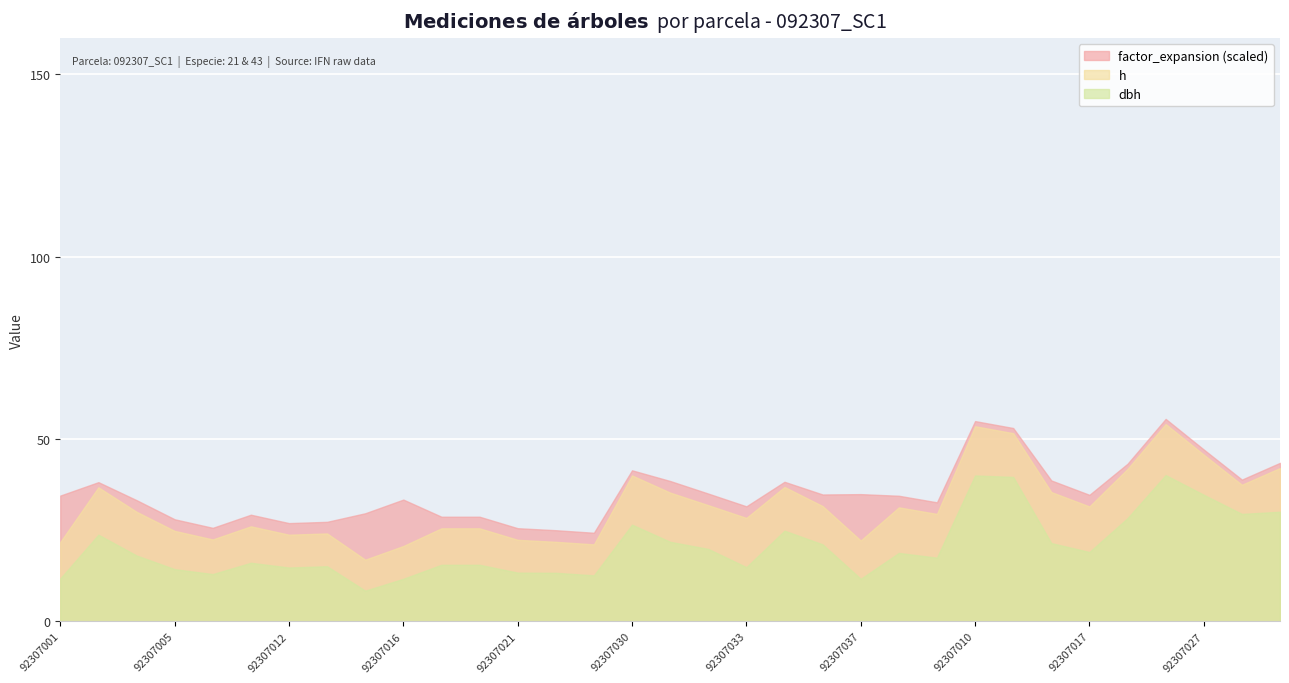

Reading left to right, what are all the values shown in this chart?

dbh: 92307001=11.8	92307002=23.8	92307003=18.1	92307005=14.3	92307008=12.9	92307009=16.1	92307012=14.8	92307013=15.1	92307014=8.4	92307016=11.7	92307019=15.5	92307020=15.5	92307021=13.3	92307022=13.3	92307028=12.6	92307030=26.5	92307031=21.8	92307032=19.9	92307033=14.8	92307034=24.9	92307035=21.1	92307037=11.7	92307038=18.8	92307039=17.4	92307010=40.0	92307011=39.6	92307015=21.4	92307017=19.0	92307024=28.3	92307025=40.1	92307027=34.7	92307029=29.4	92307036=30.1
h: 92307001=10.0	92307002=13.0	92307003=12.0	92307005=10.5	92307008=9.5	92307009=10.0	92307012=9.0	92307013=9.0	92307014=8.5	92307016=9.0	92307019=10.0	92307020=10.0	92307021=9.0	92307022=8.5	92307028=8.5	92307030=13.5	92307031=13.5	92307032=12.0	92307033=13.5	92307034=12.0	92307035=10.5	92307037=10.5	92307038=12.5	92307039=12.0	92307010=13.5	92307011=12.0	92307015=14.0	92307017=12.5	92307024=13.5	92307025=14.0	92307027=11.0	92307029=8.0	92307036=12.0
factor_expansion: 92307001=127.3	92307002=14.2	92307003=31.8	92307005=31.8	92307008=31.8	92307009=31.8	92307012=31.8	92307013=31.8	92307014=127.3	92307016=127.3	92307019=31.8	92307020=31.8	92307021=31.8	92307022=31.8	92307028=31.8	92307030=14.2	92307031=31.8	92307032=31.8	92307033=31.8	92307034=14.2	92307035=31.8	92307037=127.3	92307038=31.8	92307039=31.8	92307010=14.2	92307011=14.2	92307015=31.8	92307017=31.8	92307024=14.2	92307025=14.2	92307027=14.2	92307029=14.2	92307036=14.2